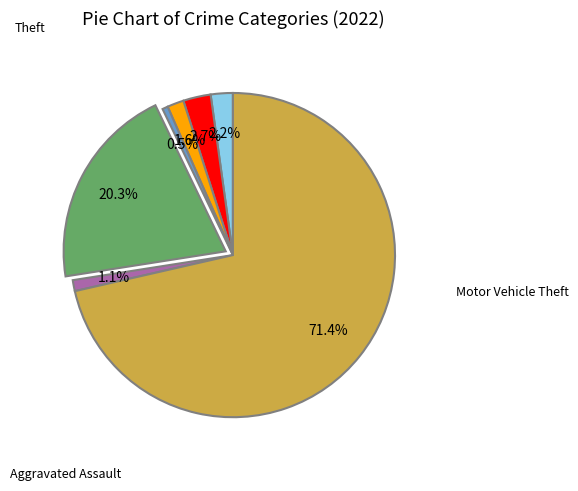

Is there a majority slice in this chart?

Yes